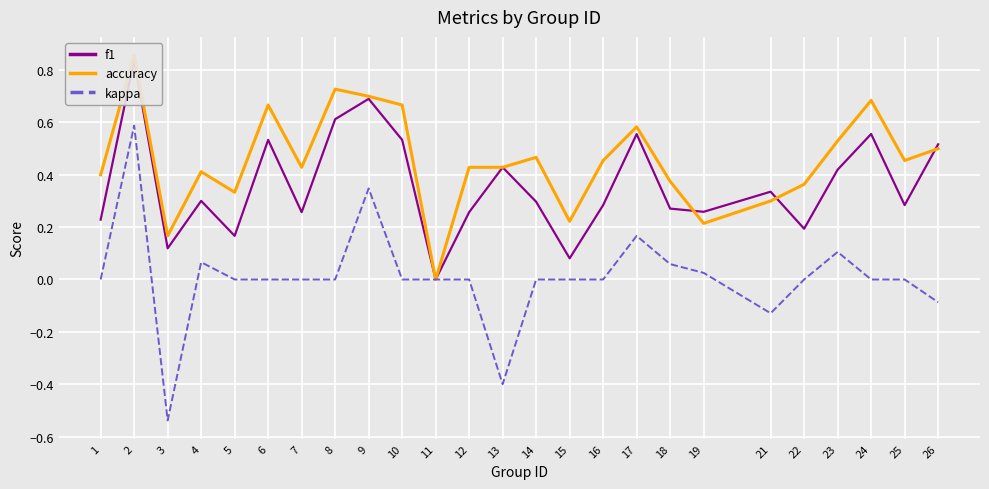

How many interior local valleys does the kappa series have?

3